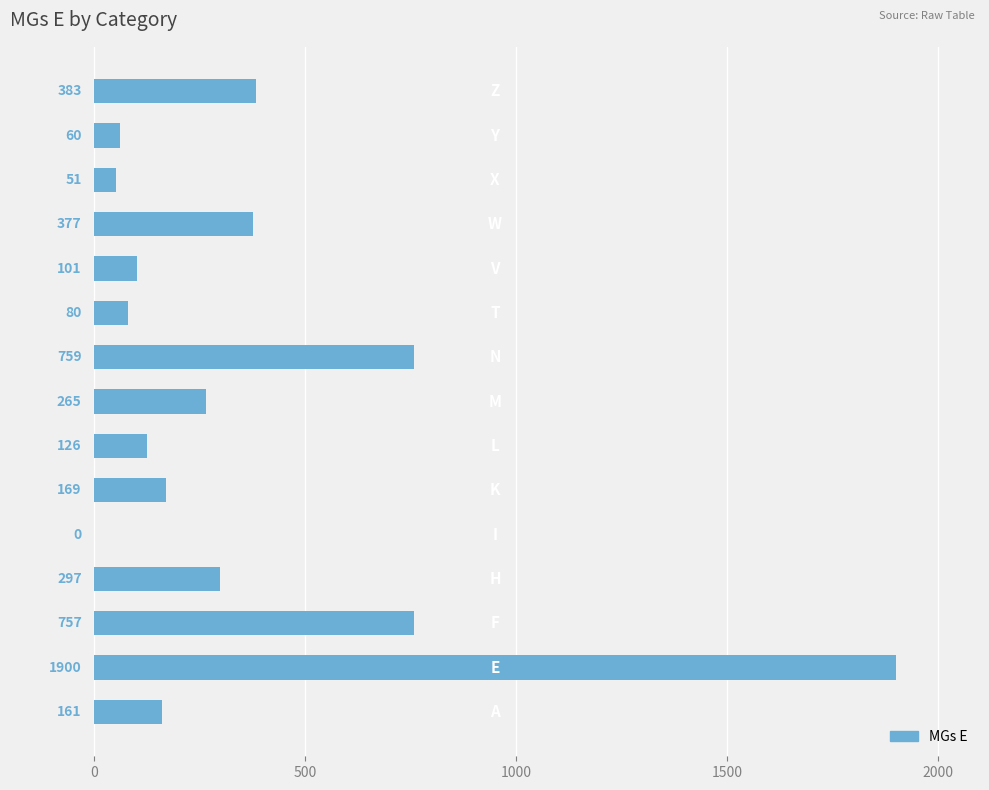

What is the sum of all values?

5486